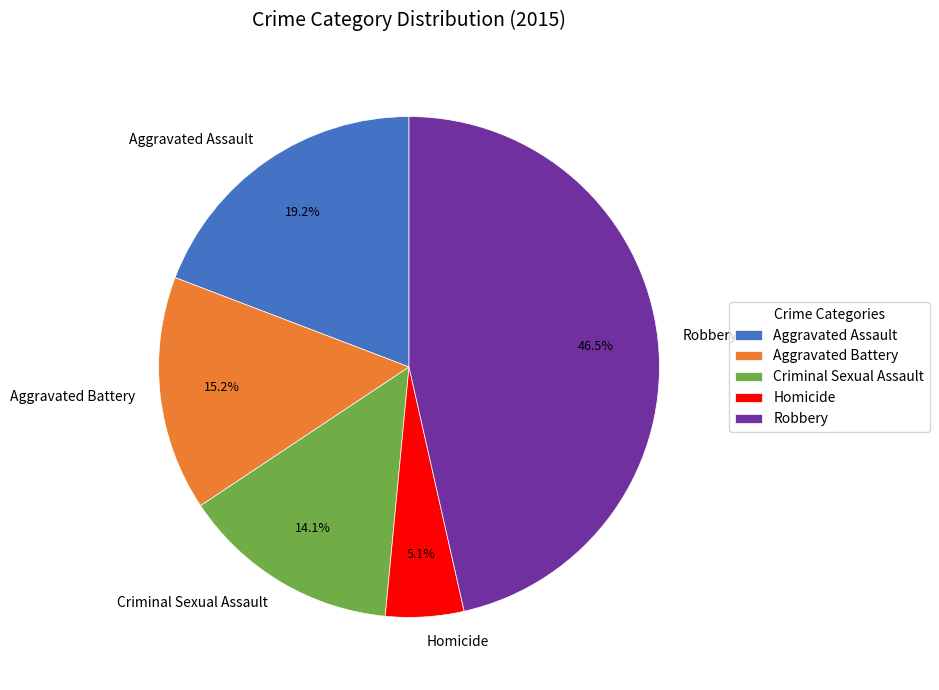

How many slices are in this pie chart?

5